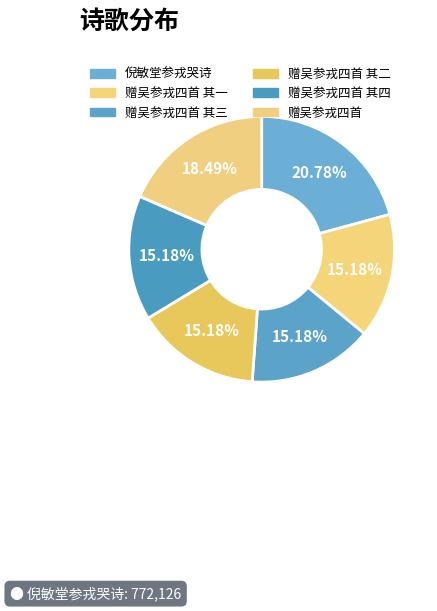

How many segments does this pie chart have?

6